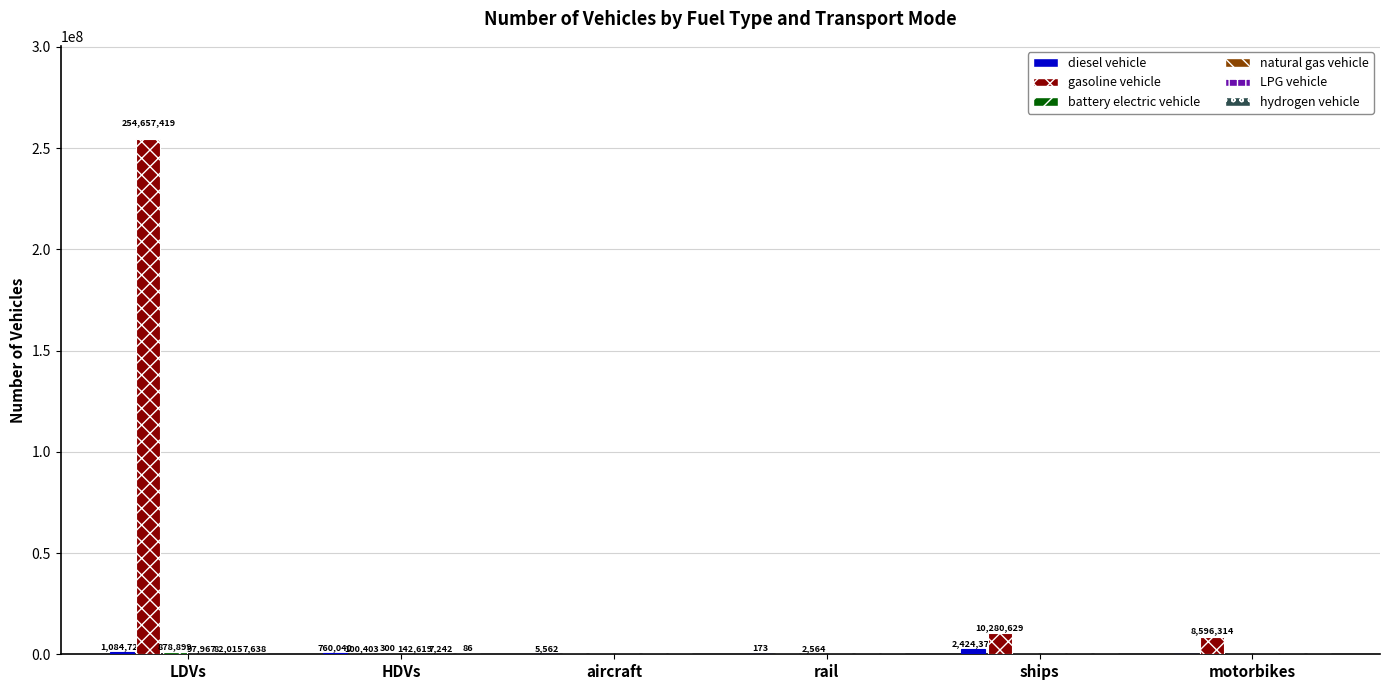

Which series has the largest total across all categories?

gasoline vehicle